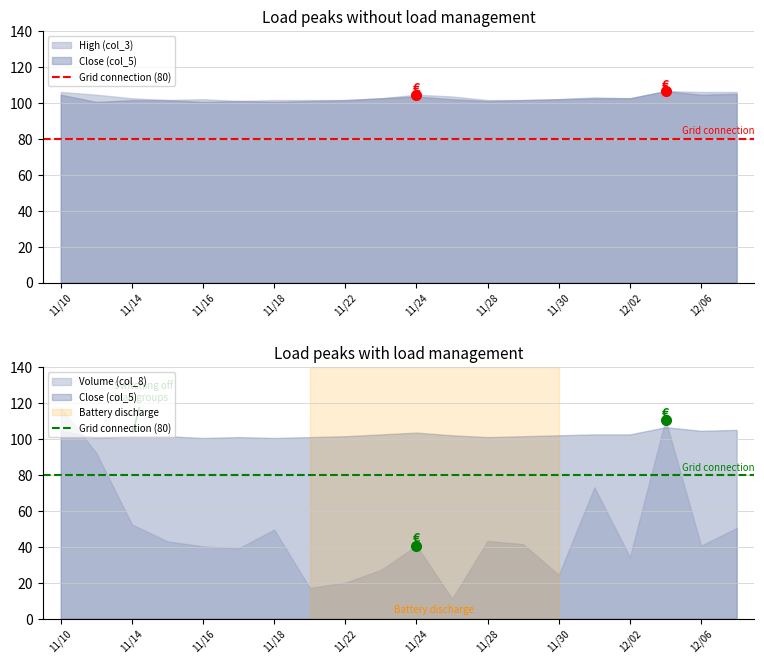

Reading right to left, extract all data points from this chart.

Close (col_5): 105.0	104.5	106.5	102.5	102.5	102.0	101.5	101.0	102.0	103.5	102.5	101.5	101.0	100.5	101.0	100.5	101.5	101.5	100.5	104.5
High (col_3): 106.0	106.0	106.5	102.5	103.0	102.0	101.5	101.5	103.5	104.5	102.5	101.5	101.5	101.5	101.0	102.0	101.5	102.5	104.5	106.0
Volume (col_8): 50.4	40.6	110.7	34.2	73.0	24.3	41.4	43.3	11.1	40.6	27.1	20.0	17.1	49.5	39.1	40.2	43.0	52.4	92.2	117.3